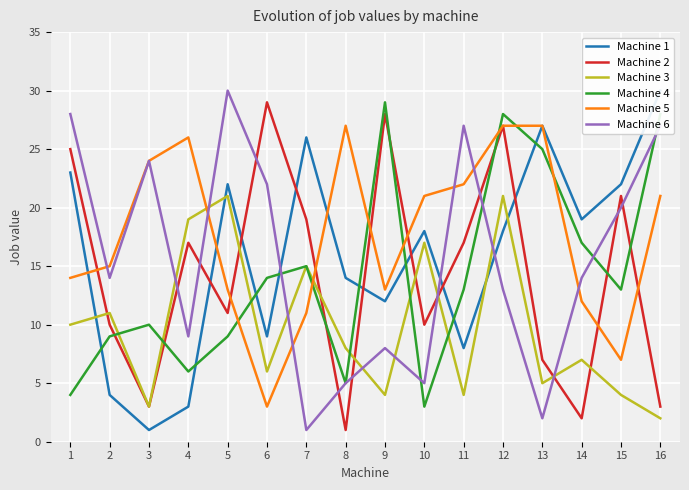

How many intersections are there between Machine 4 and Machine 6?

5